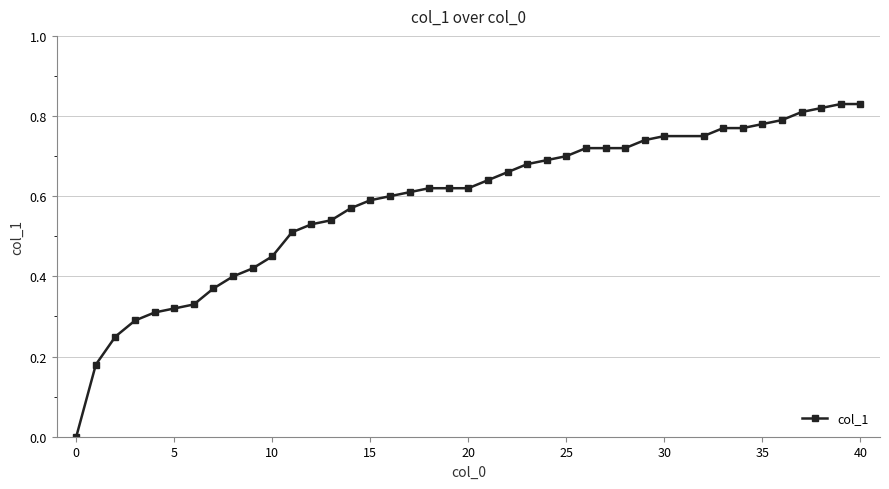

What is the sum of all values?

23.3